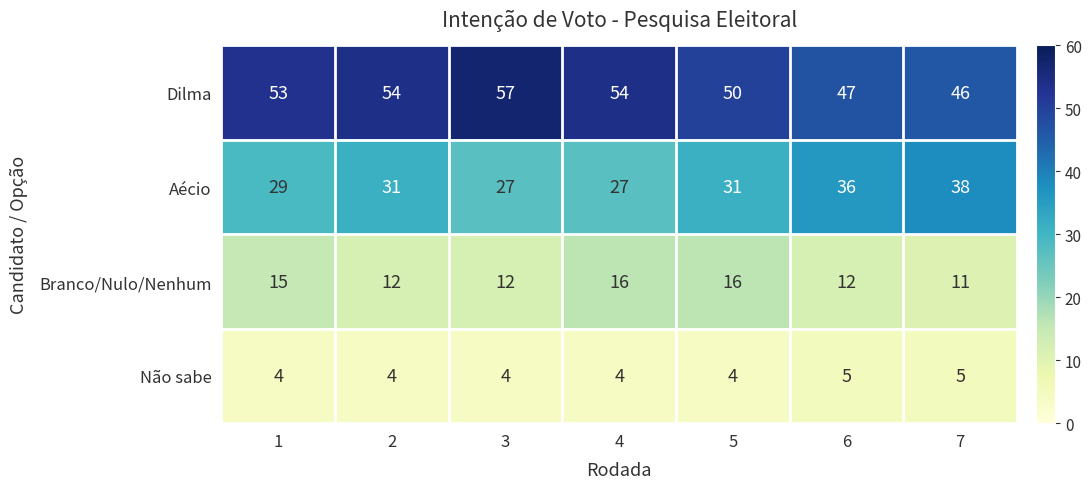

Is the value of Branco/Nulo/Nenhum at 5 greater than the value of Dilma at 7?

No